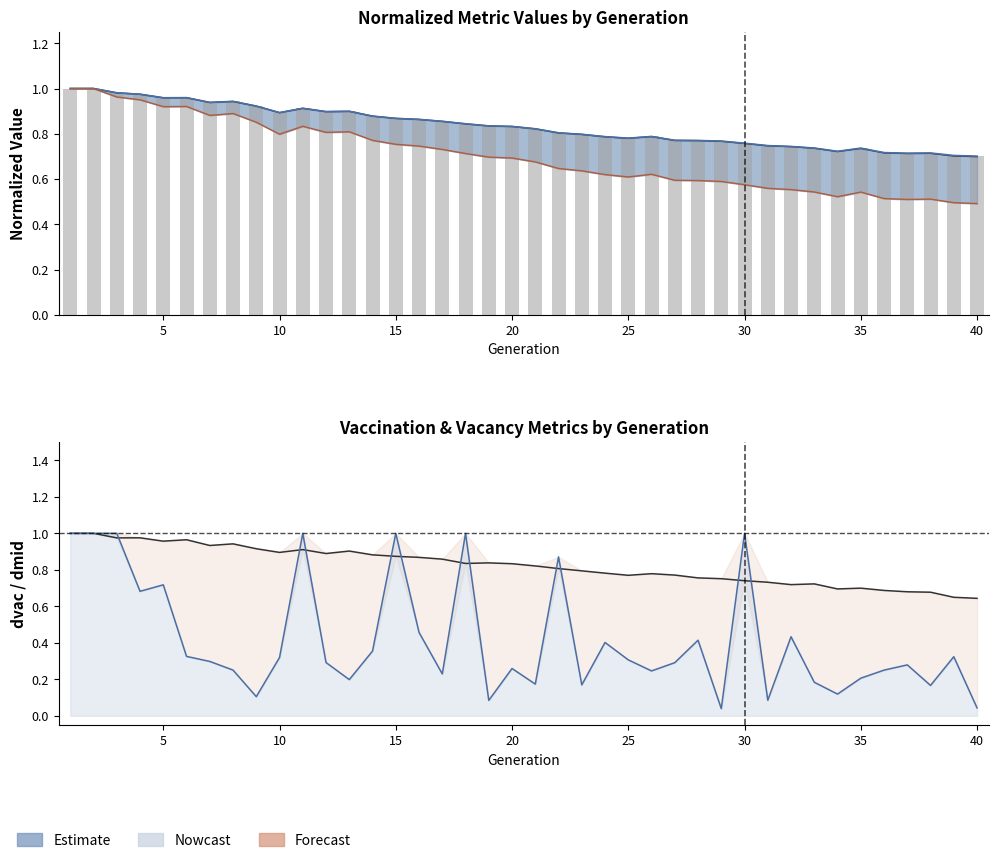

What is the maximum value for dmi?

1.0